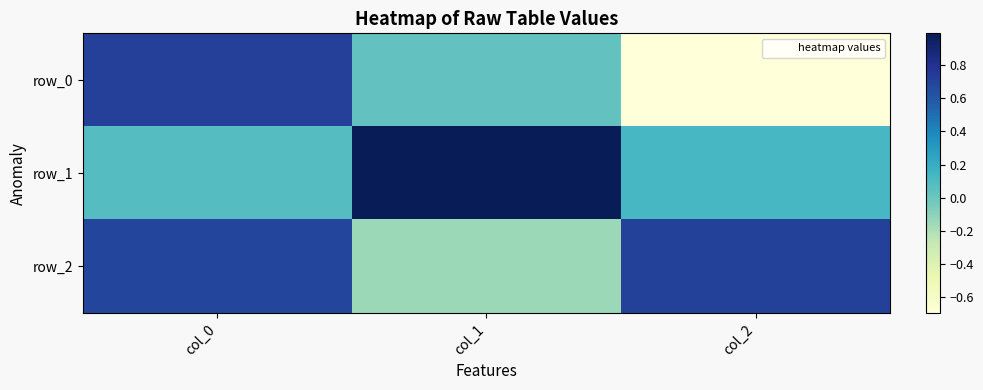

List the series in order of their peak value, lowest first.

row_2, row_0, row_1